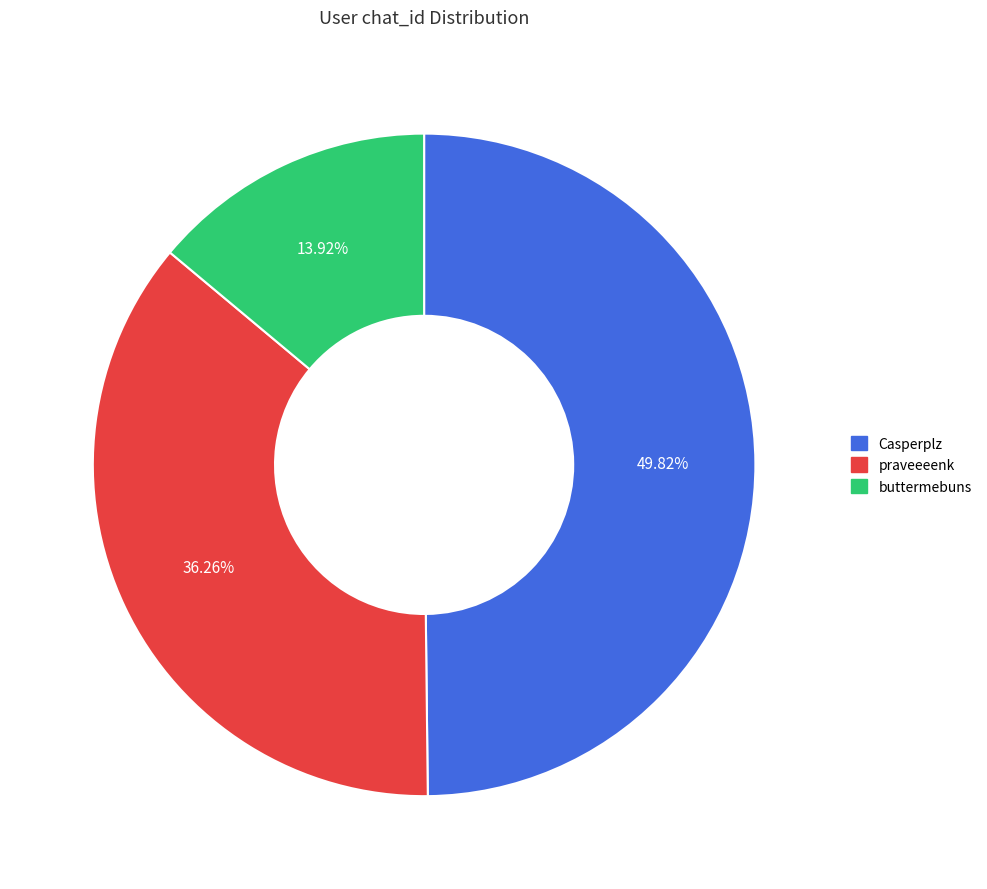

To the nearest percent, what portion does praveeeenk represent?

36%